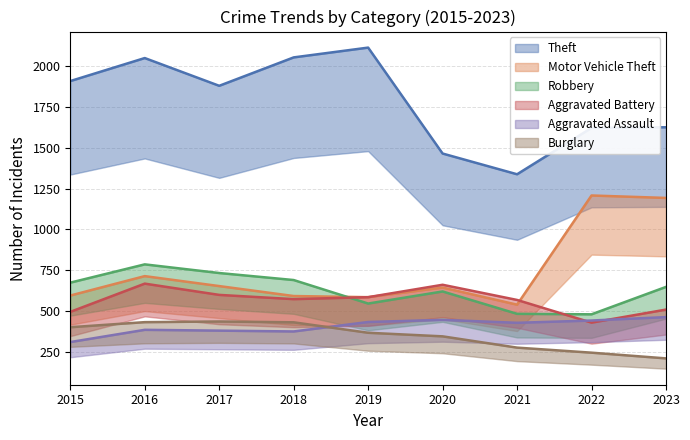

What is the difference between the Aggravated Assault values at 2016 and 2021?

43